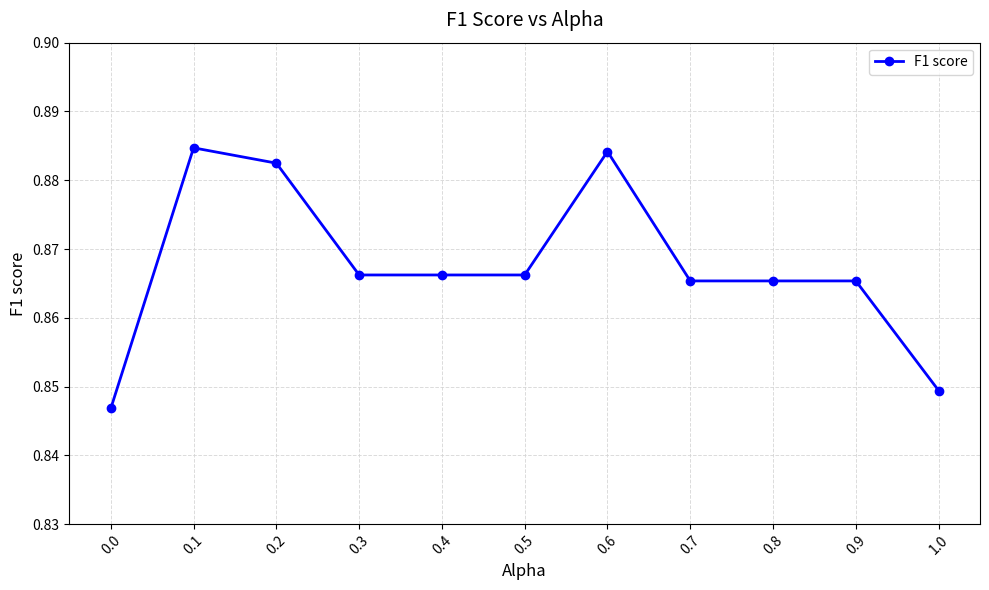

Does the chart display data point markers on the line(s)?

Yes